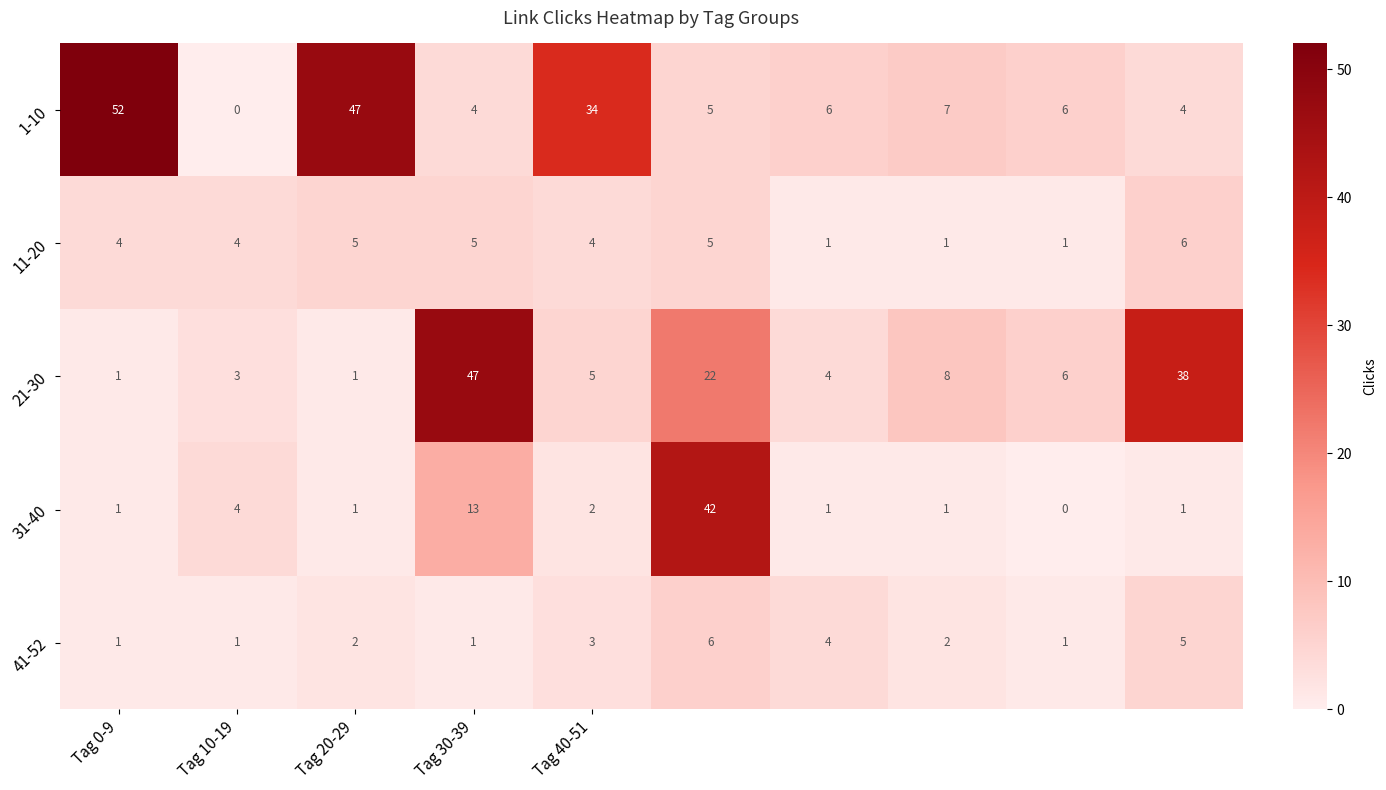

What is the sum of all 21-30 values?

135